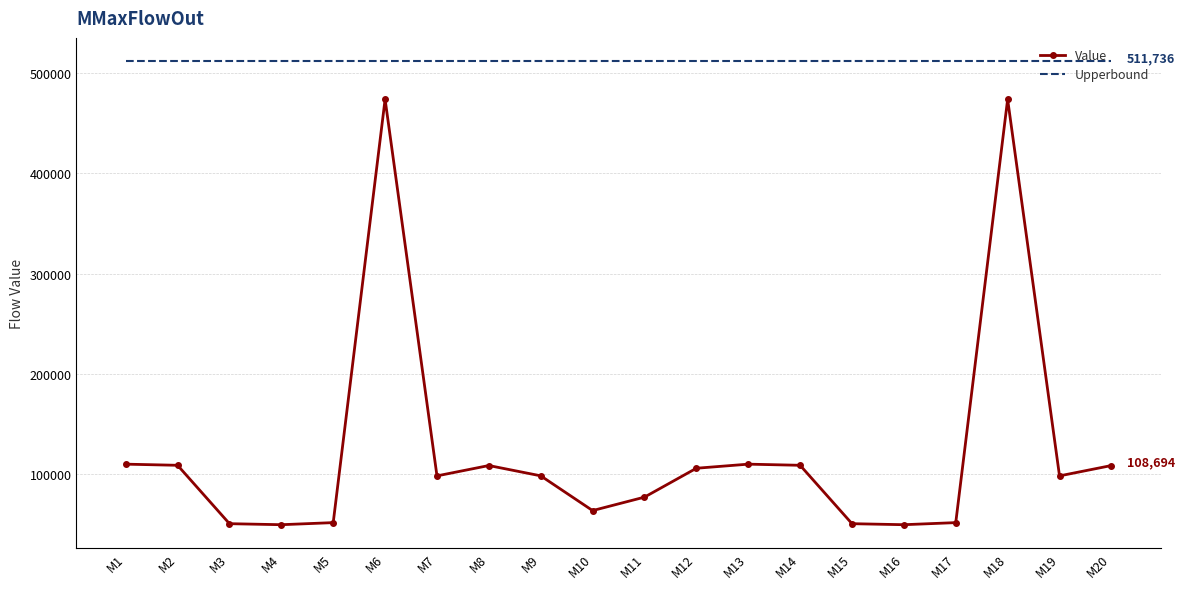

Rank the series by their maximum value, from highest to lowest.

Upperbound, Value